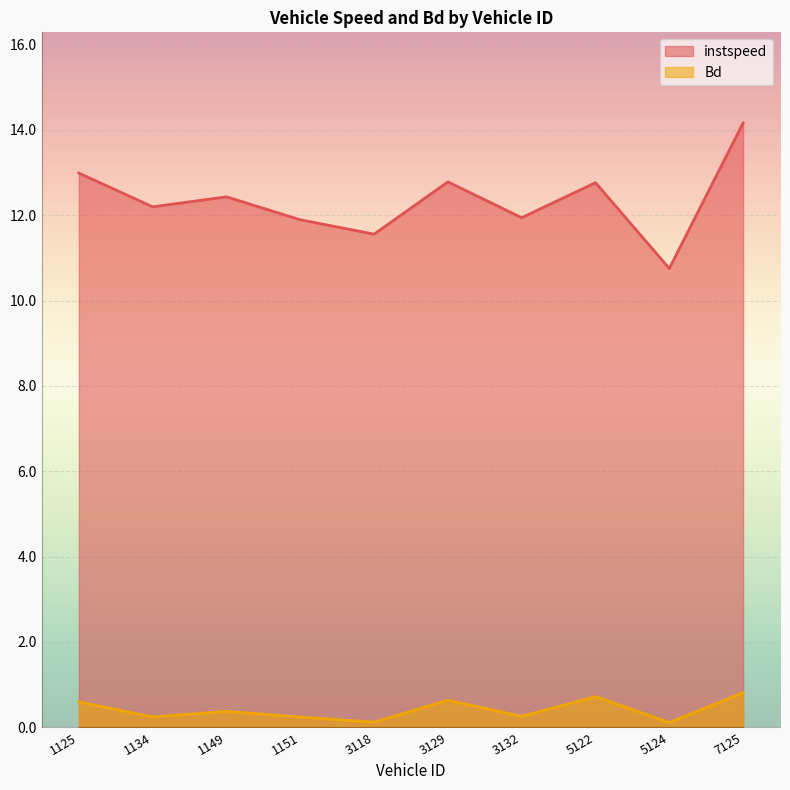

Is it true that instspeed equals 3.9 at 5124?

False